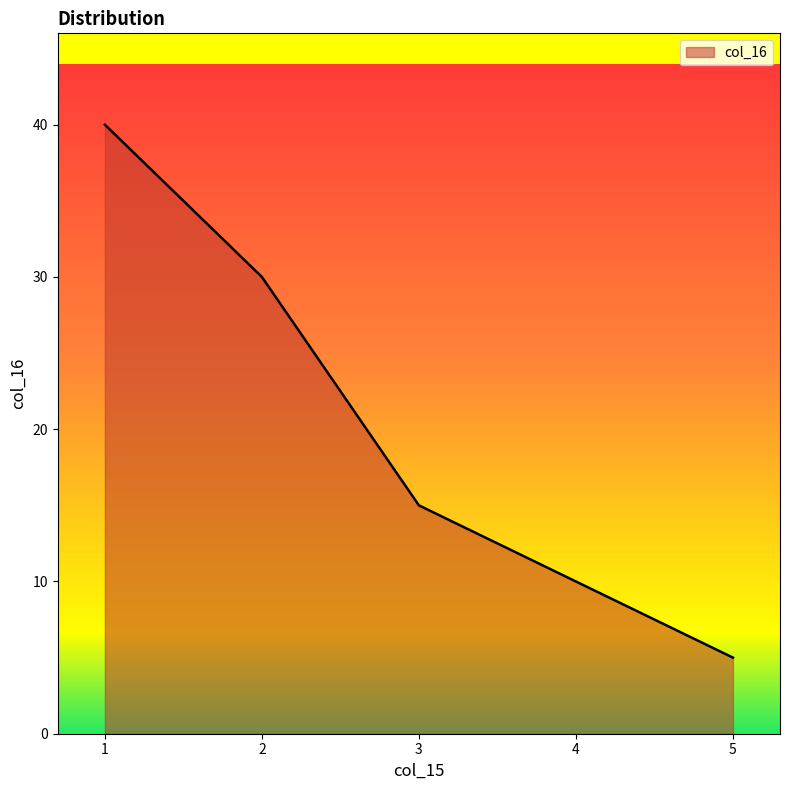

The value at 2 is 30. True or false?

True